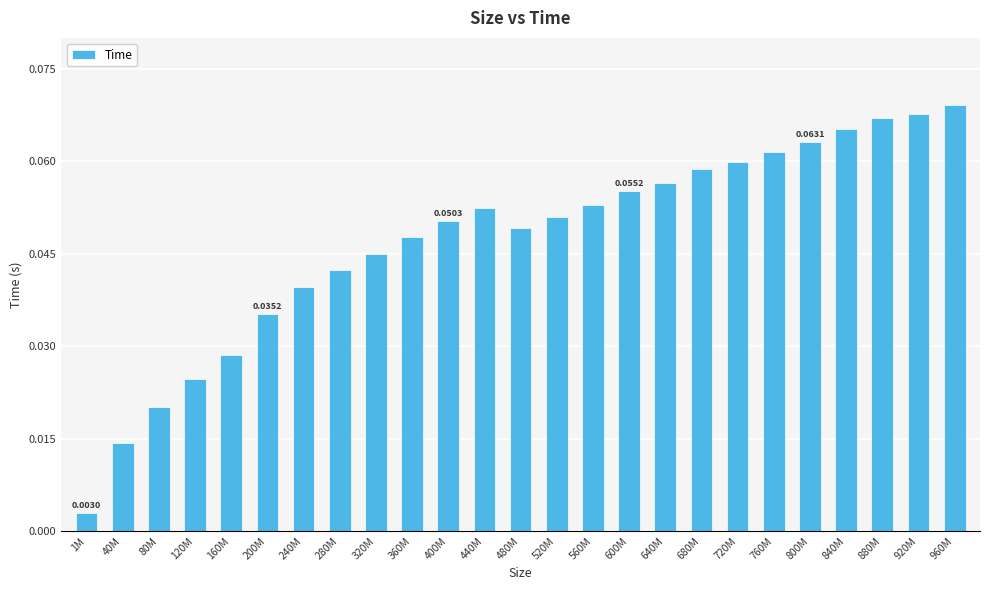

What is the sum of all values?

1.2